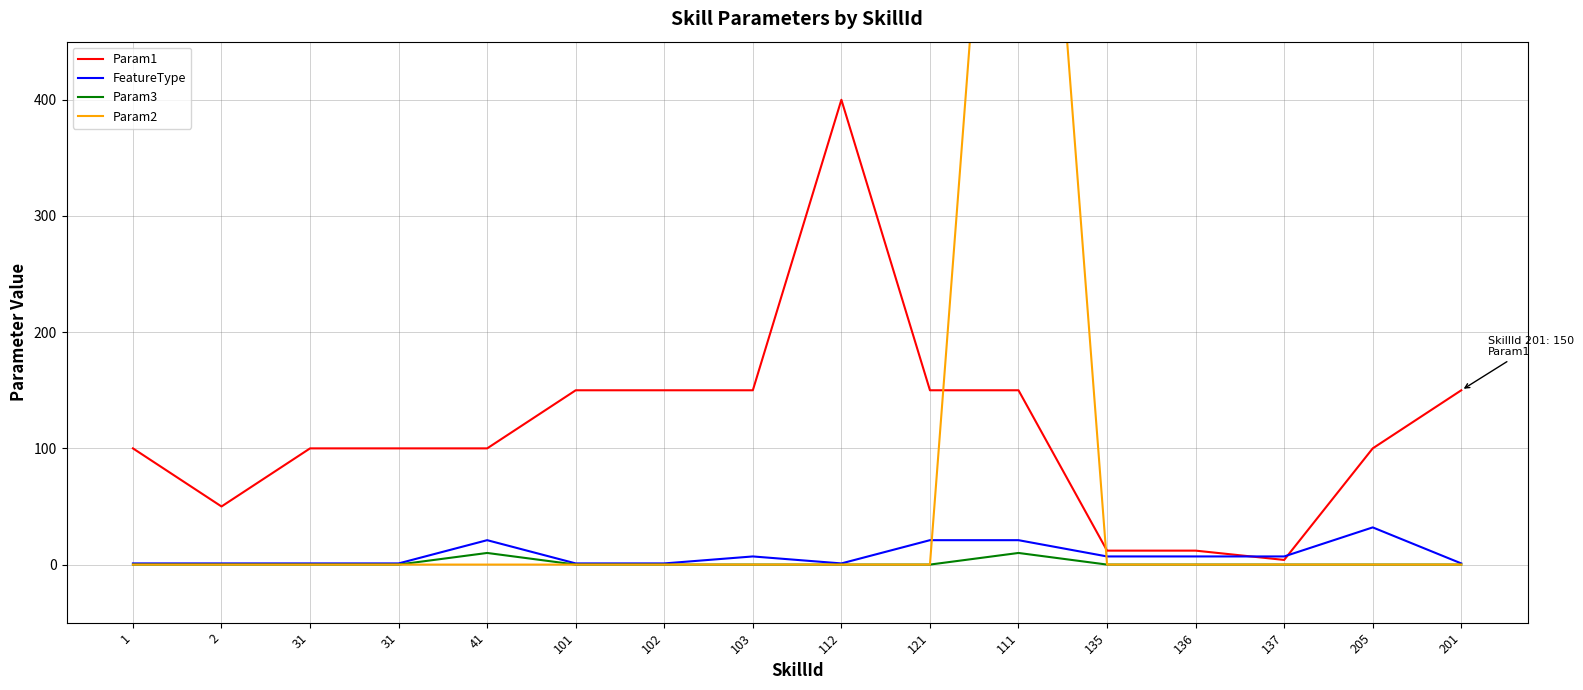

What is the label of the 14th point from the left?

137